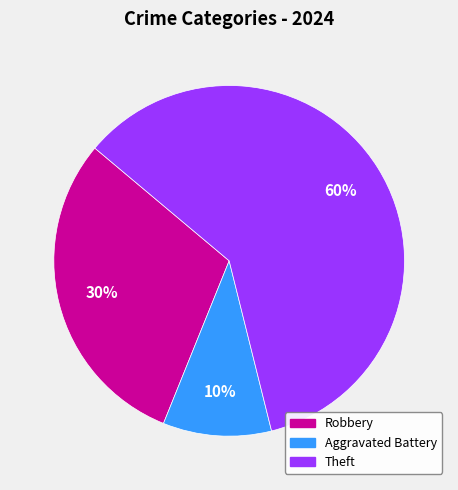

To the nearest percent, what is the difference between the largest and smallest slice percentages?

50%